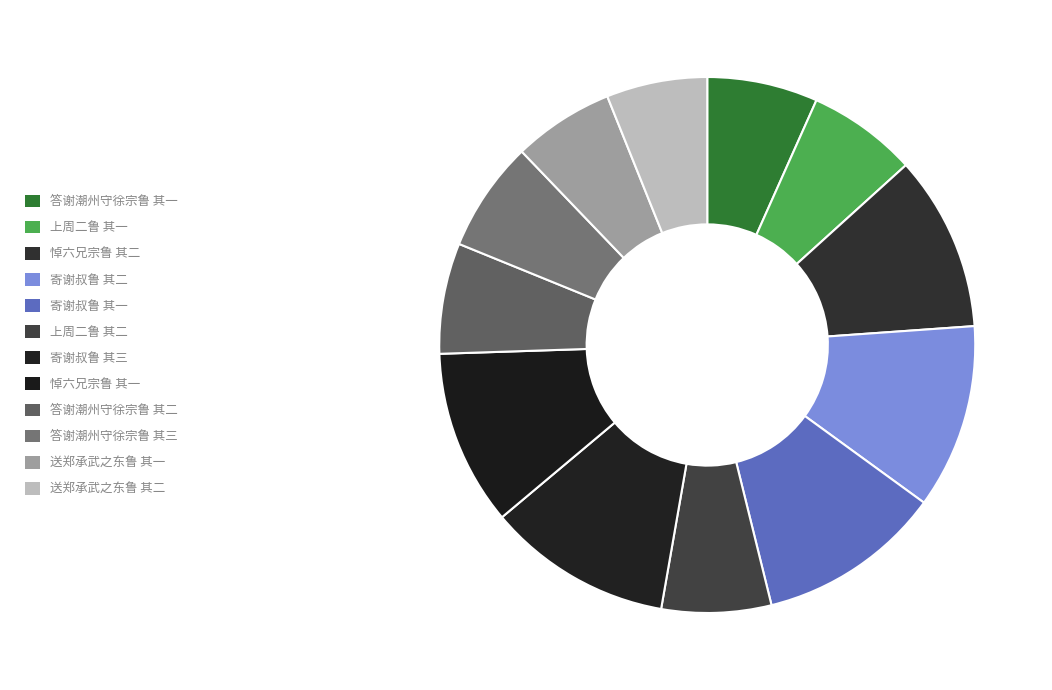

Count the number of slices in the pie.

12